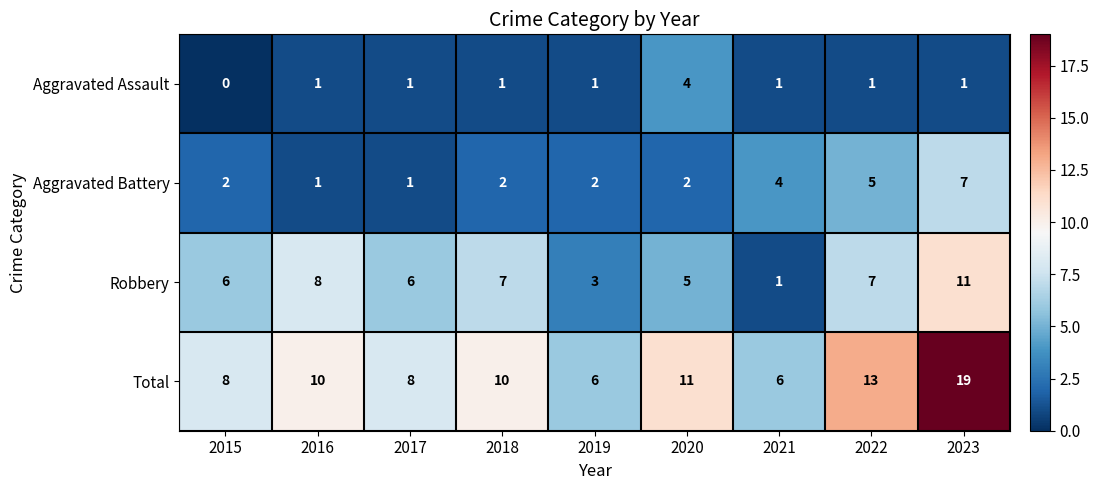

The value of Total at 2022 is 13. True or false?

True